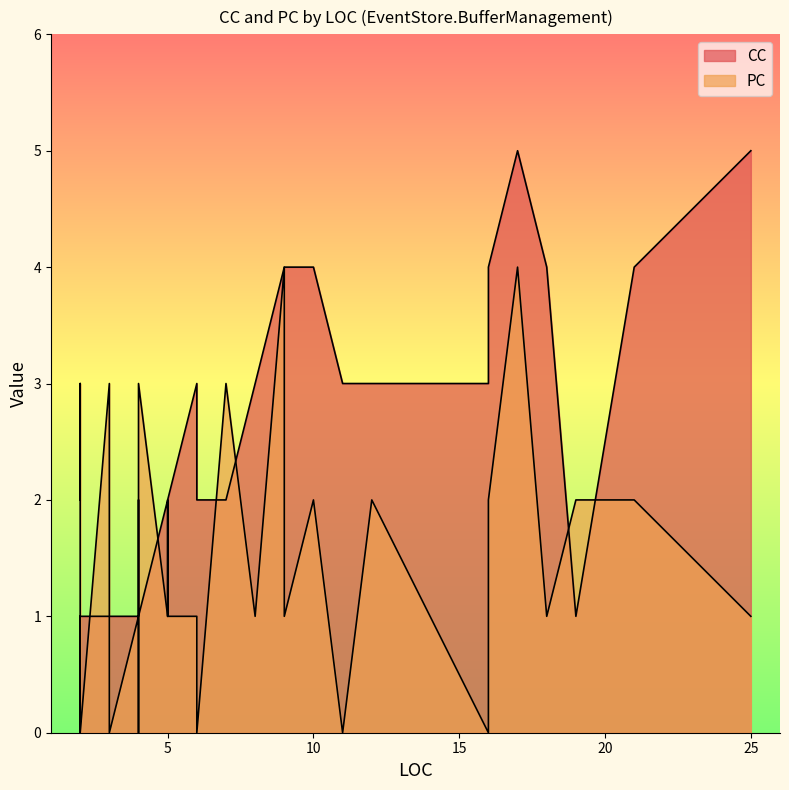

Which series has the largest range (max minus min)?

CC